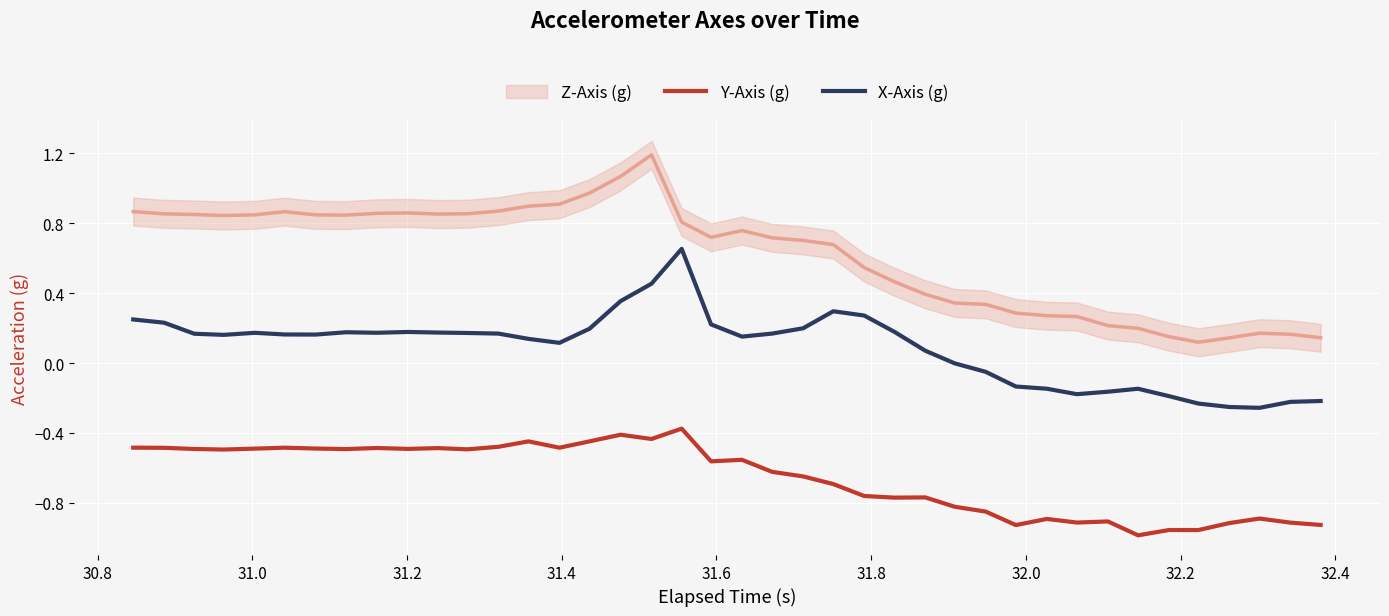

True or false: Y-Axis (g) and X-Axis (g) cross at least once.

False